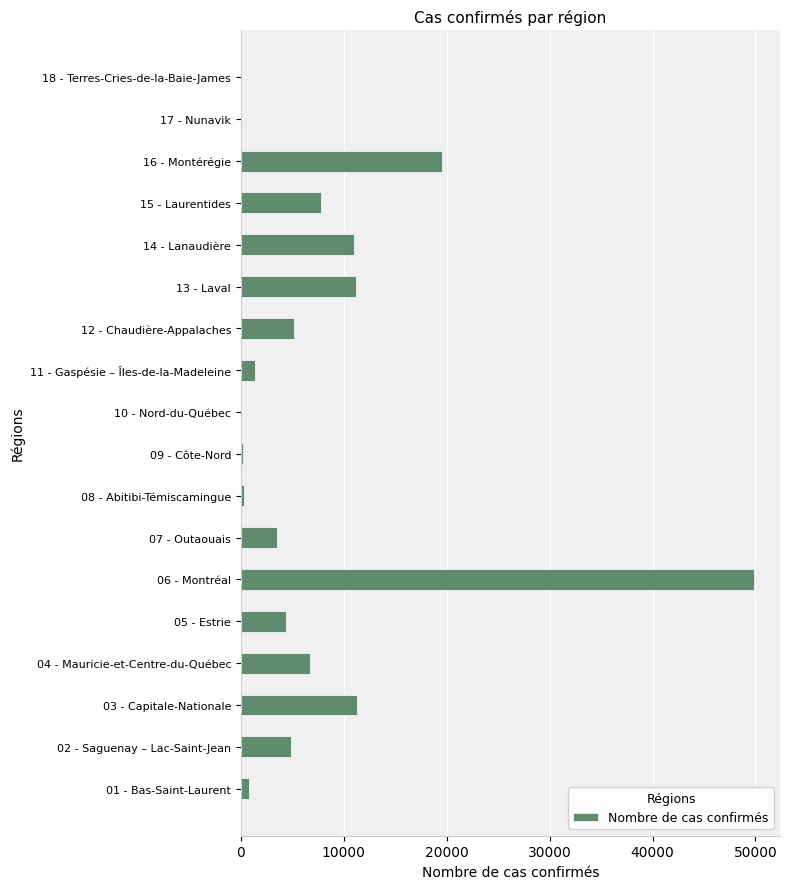

What is the greatest value displayed?

49890